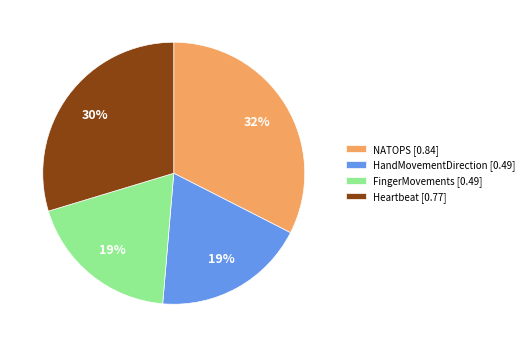

How many segments does this pie chart have?

4